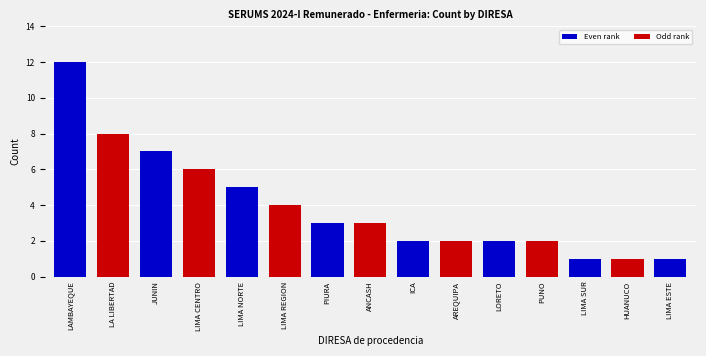

Between LA LIBERTAD and JUNIN, which is larger?

LA LIBERTAD